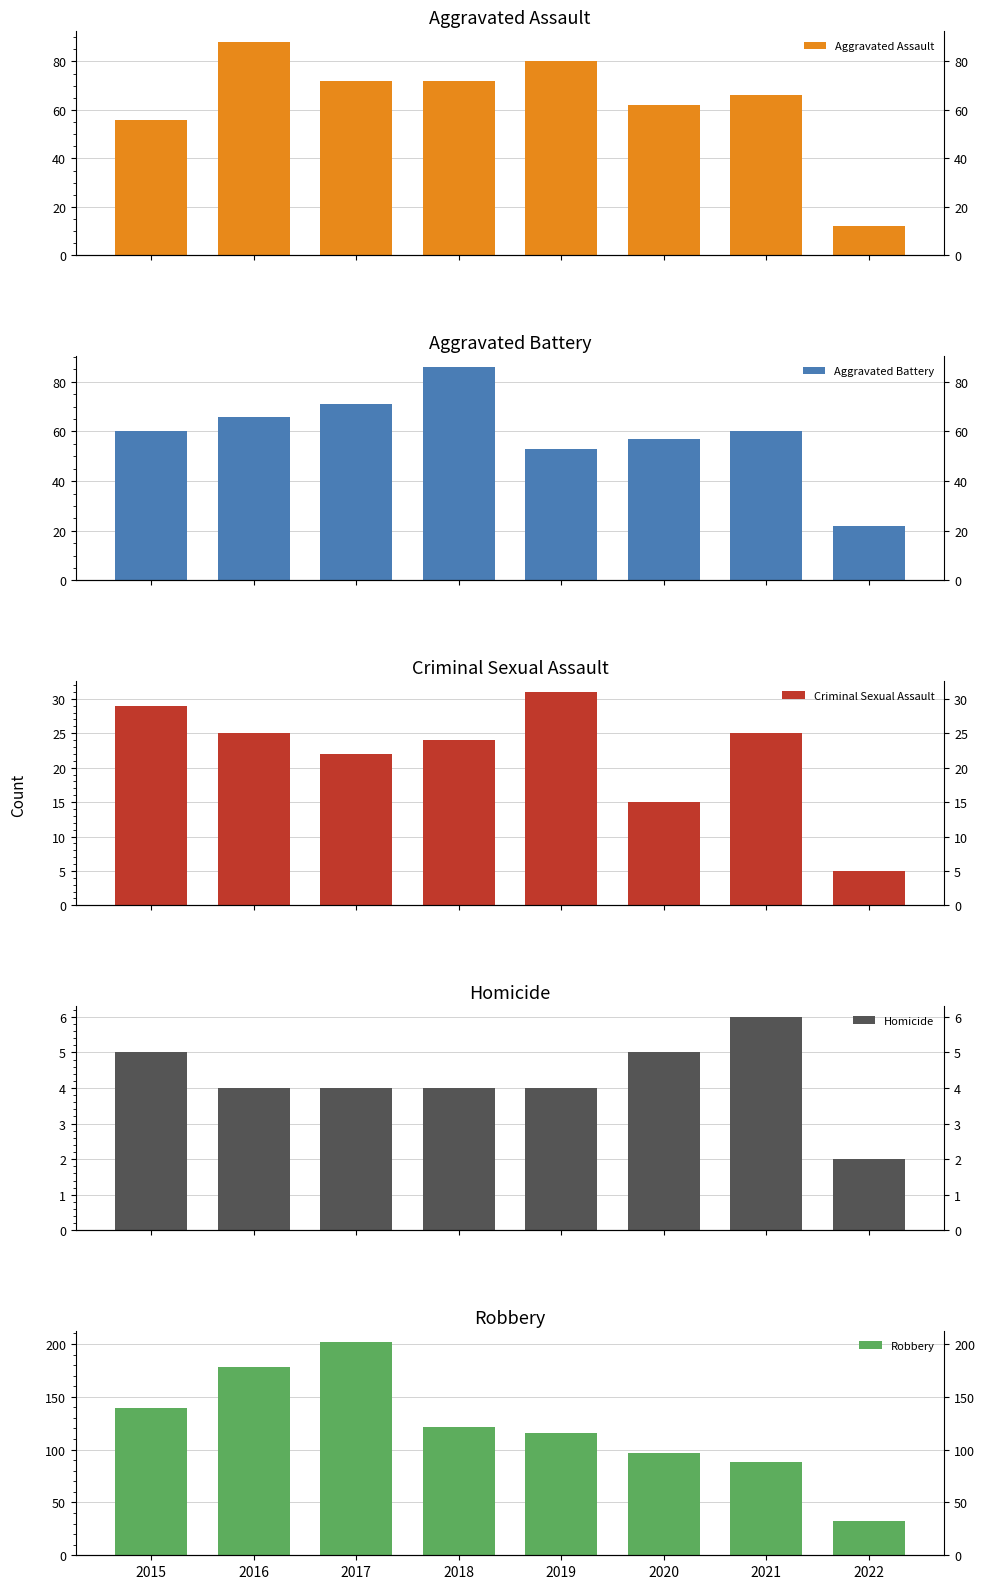

At which category is the sum across all series the highest?

2017